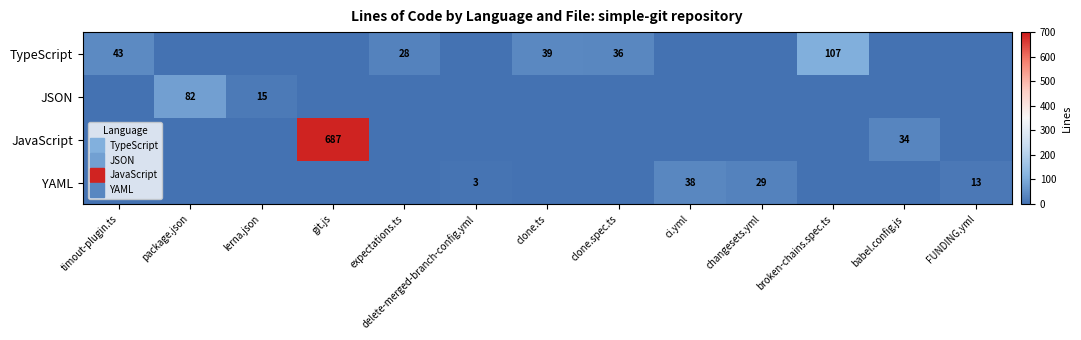

What is the difference between the highest and lowest values at ci.yml?

38